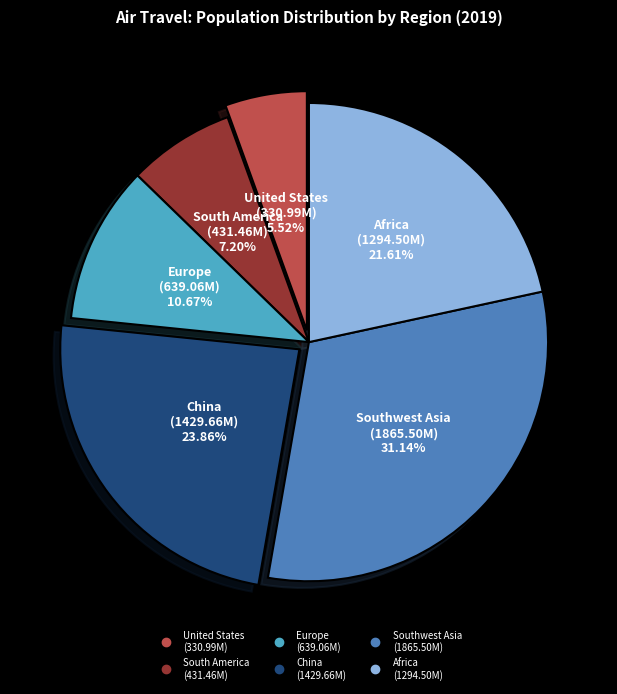

Is there any slice that represents more than half of the pie?

No